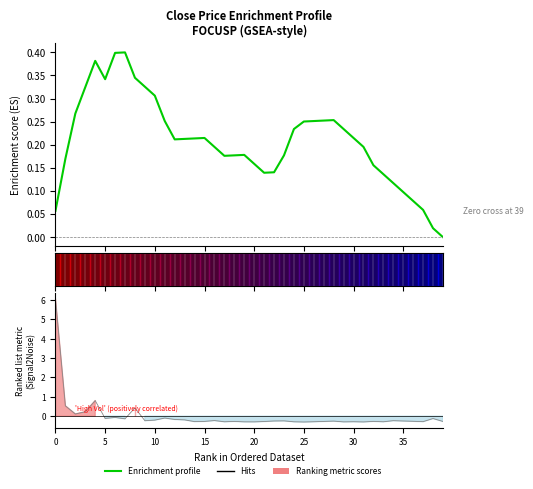

What is the value of the 1st point from the left?

0.1